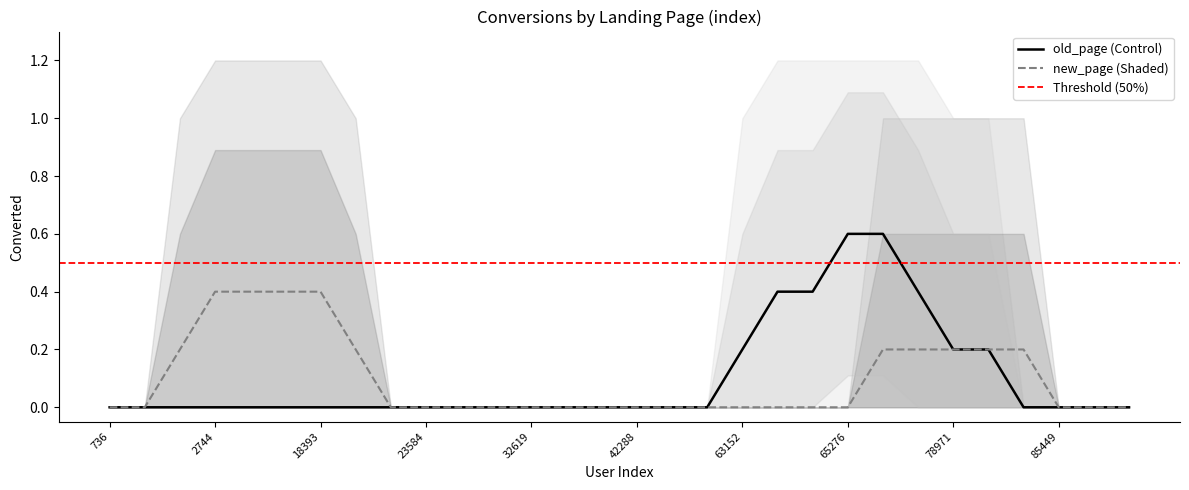

True or false: old_page has more than 0 interior local peaks.

True